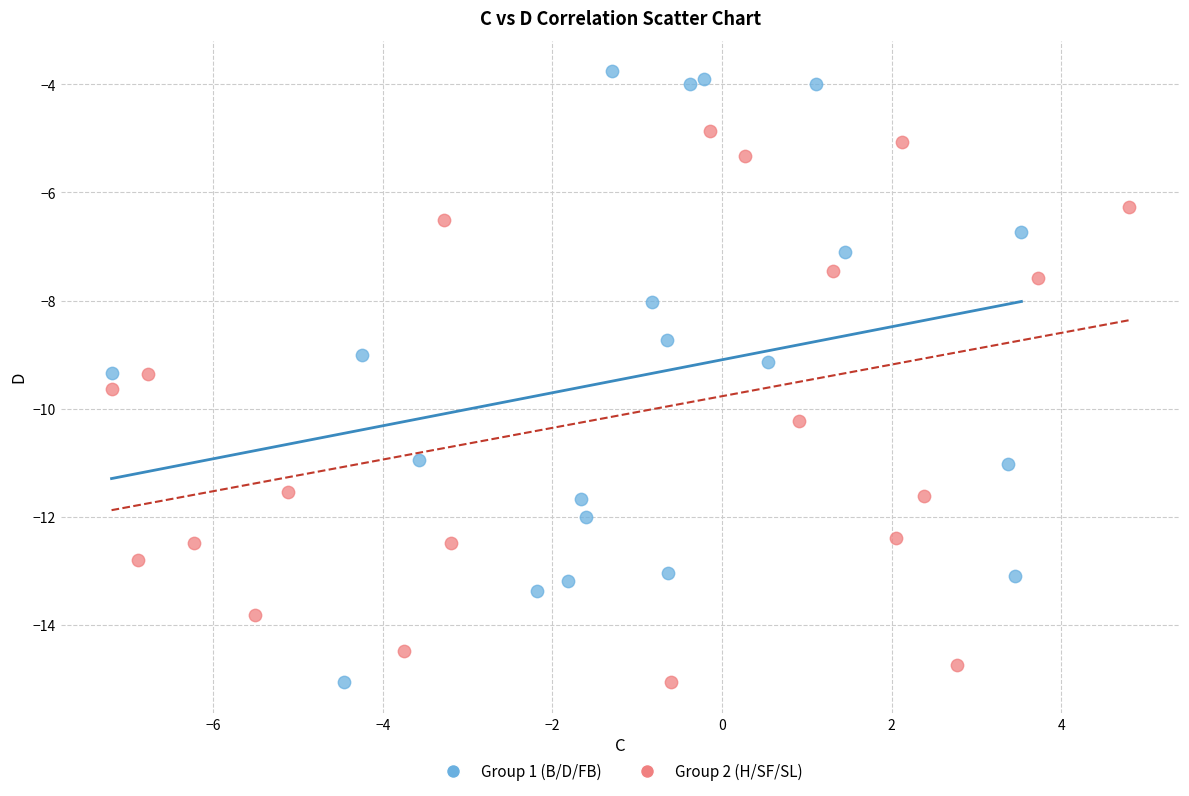

What are all the series names shown in the legend?

Group 1 (B/D/FB), Group 2 (H/SF/SL)